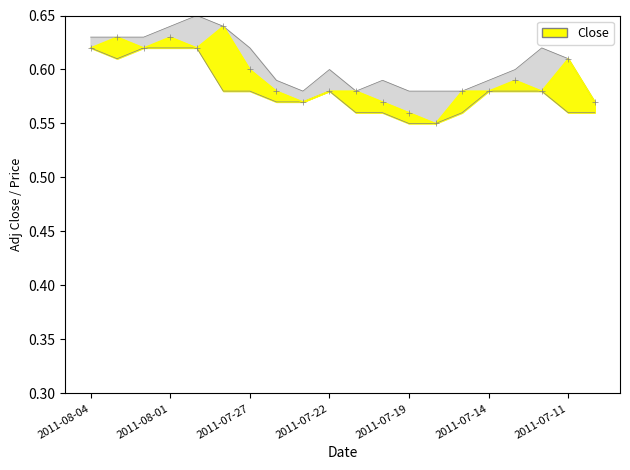

Where is the first local maximum for High?

2011-07-29